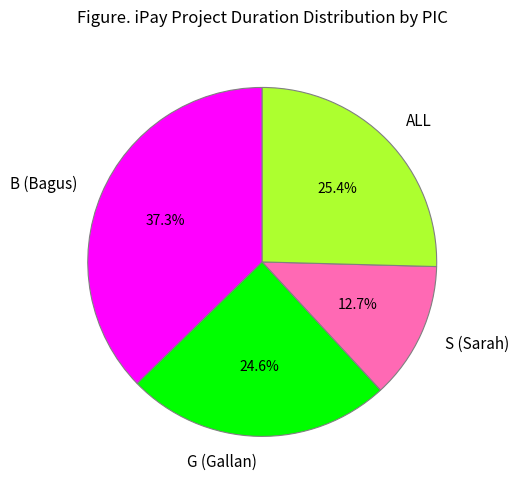

Combined, do B (Bagus) and G (Gallan) account for over 50%?

Yes